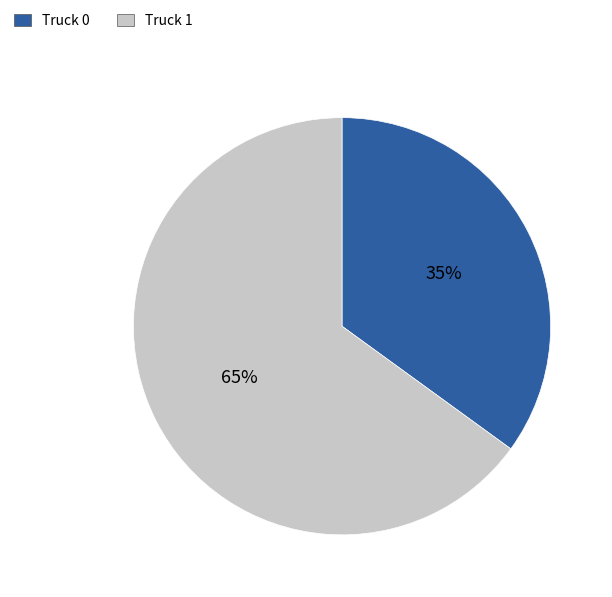

To the nearest percent, what portion does Truck 0 represent?

35%